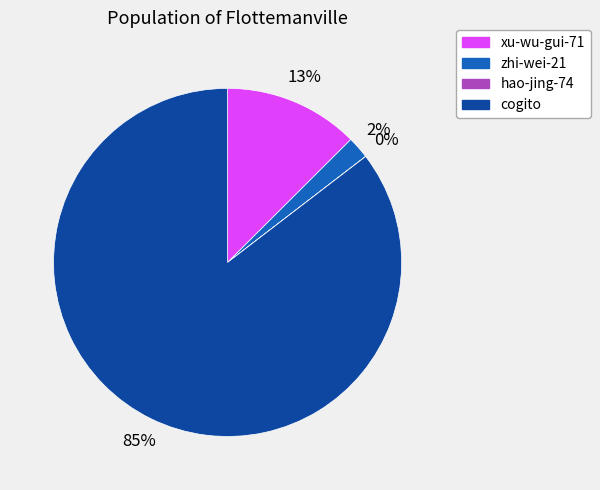

To the nearest percent, what portion does zhi-wei-21 represent?

2%